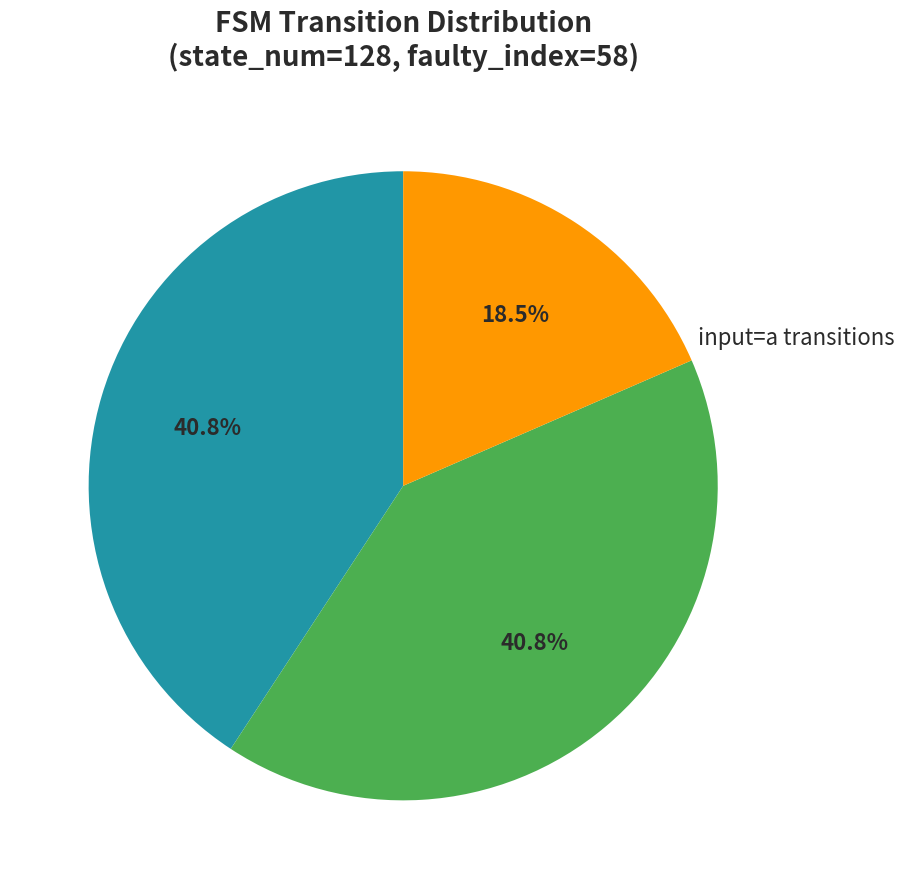

Is there a majority slice in this chart?

No